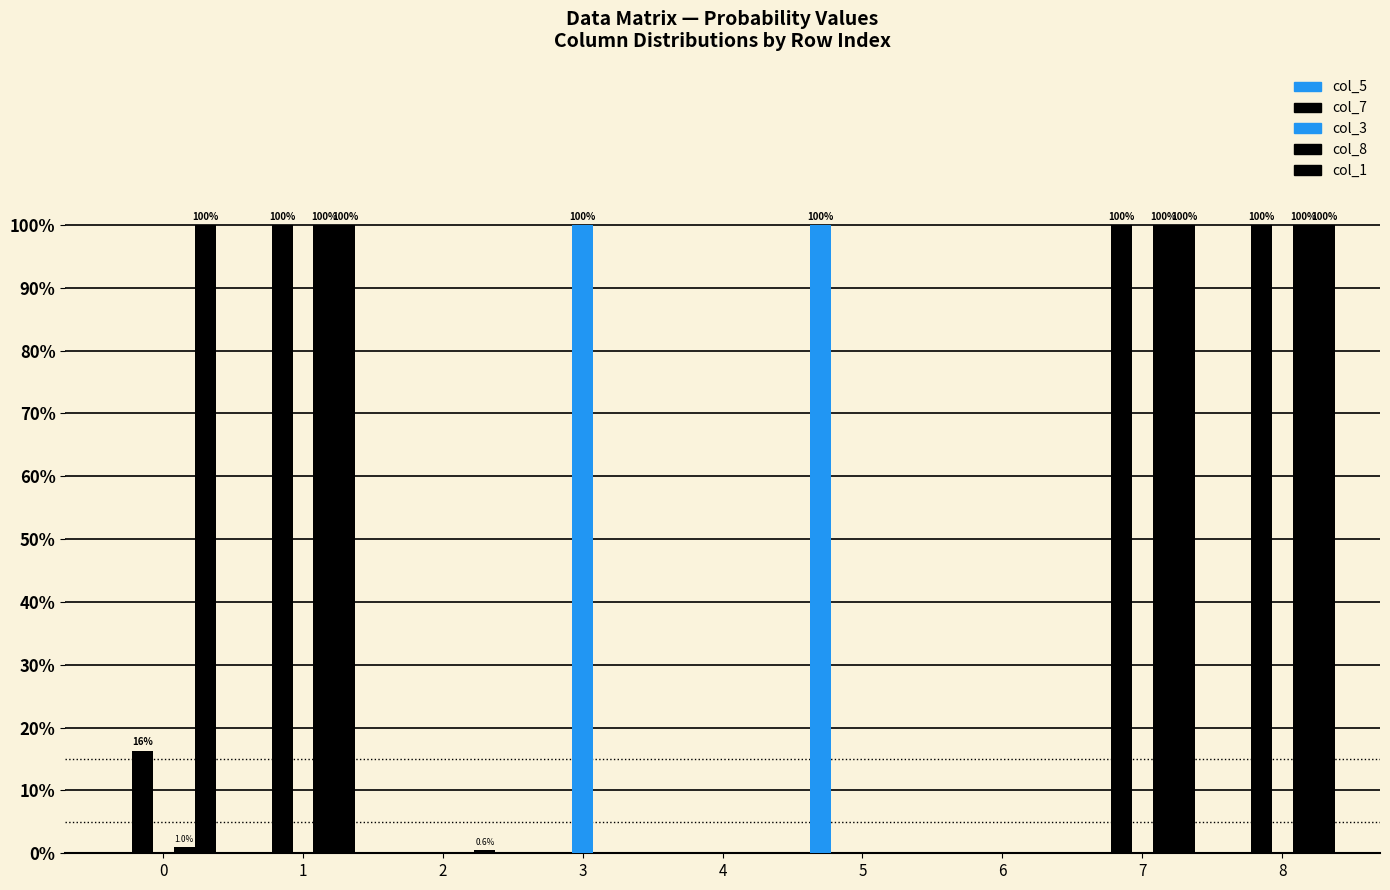

The value of col_7 at 2 is 0.0. True or false?

True